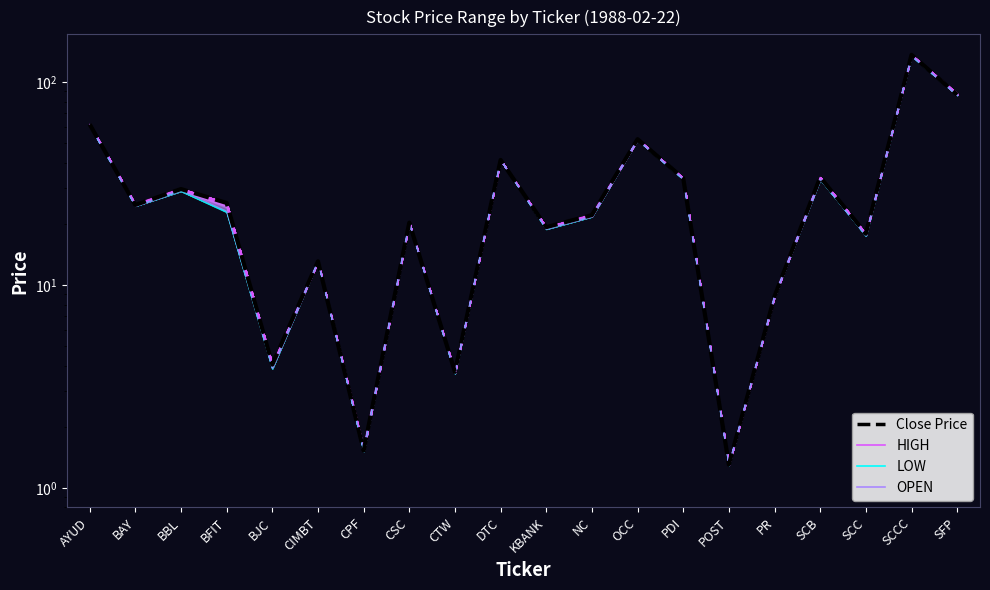

What are all the series names shown in the legend?

Close Price, HIGH, LOW, OPEN